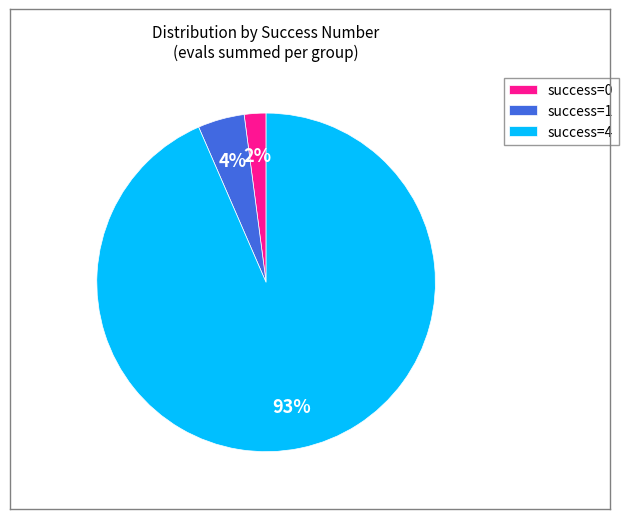

Combined, do success=1 and success=0 account for over 50%?

No